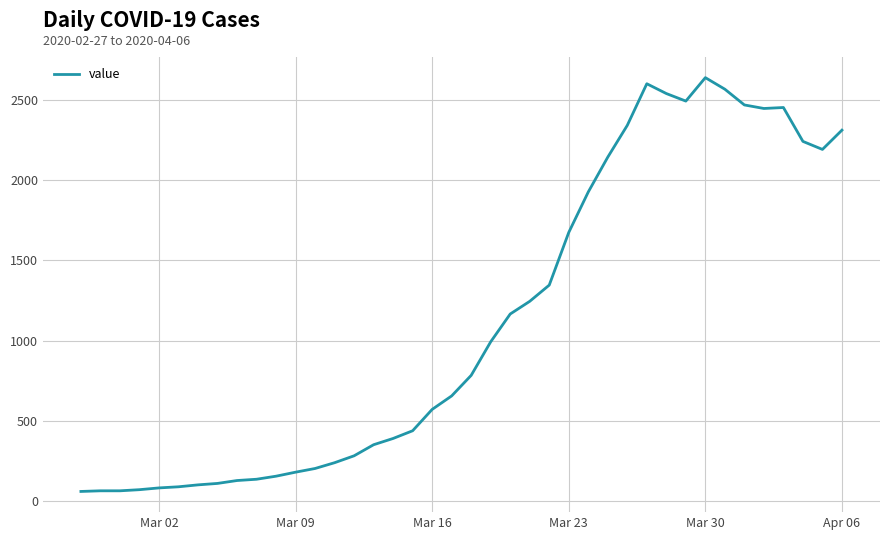

What is the smallest value displayed?

61